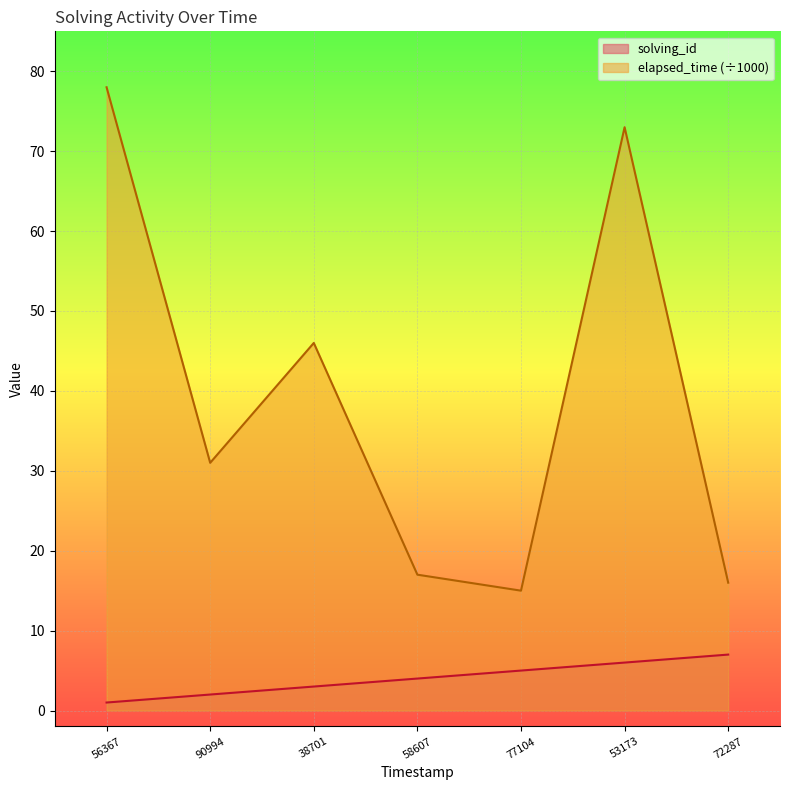

What is the highest value of the solving_id series?

7